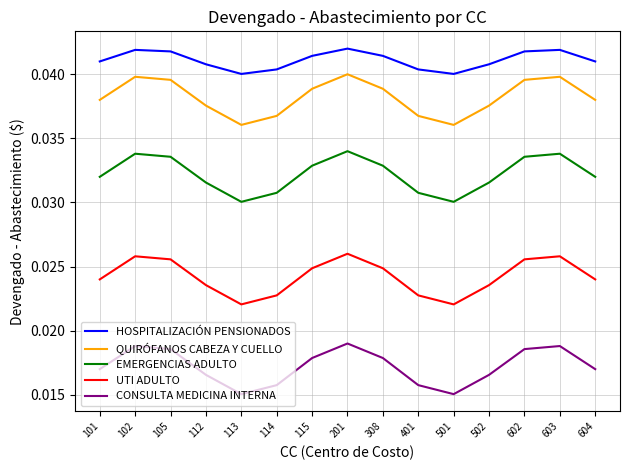

How many lines are shown in the chart?

5